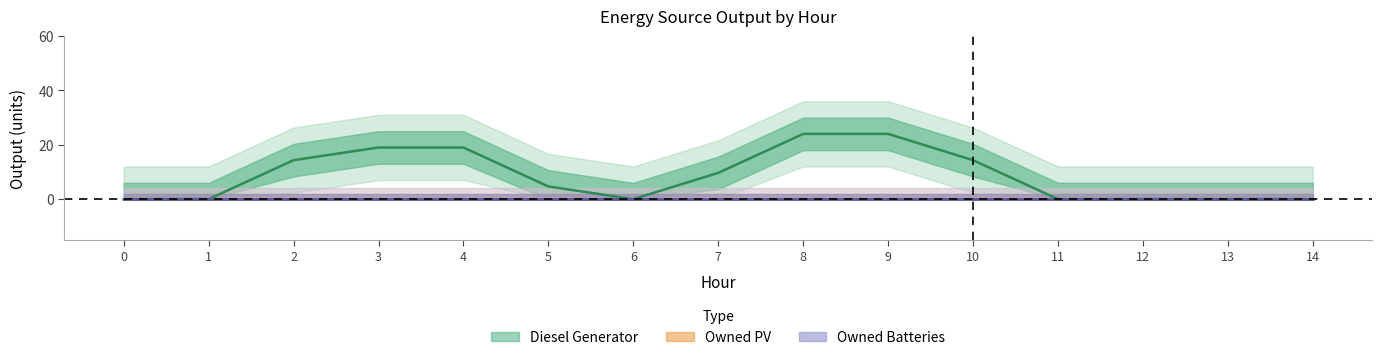

True or false: Owned PV has more than 2 interior local peaks.

False